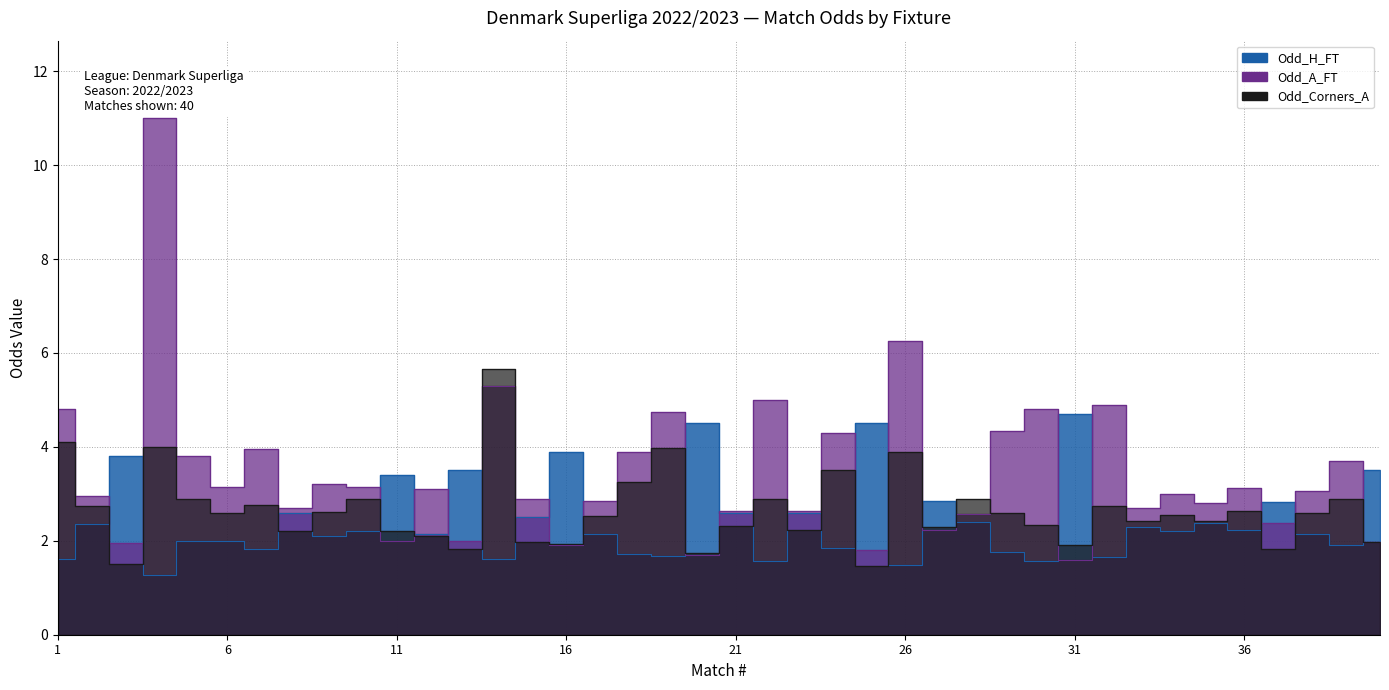

How many series are shown in this chart?

3